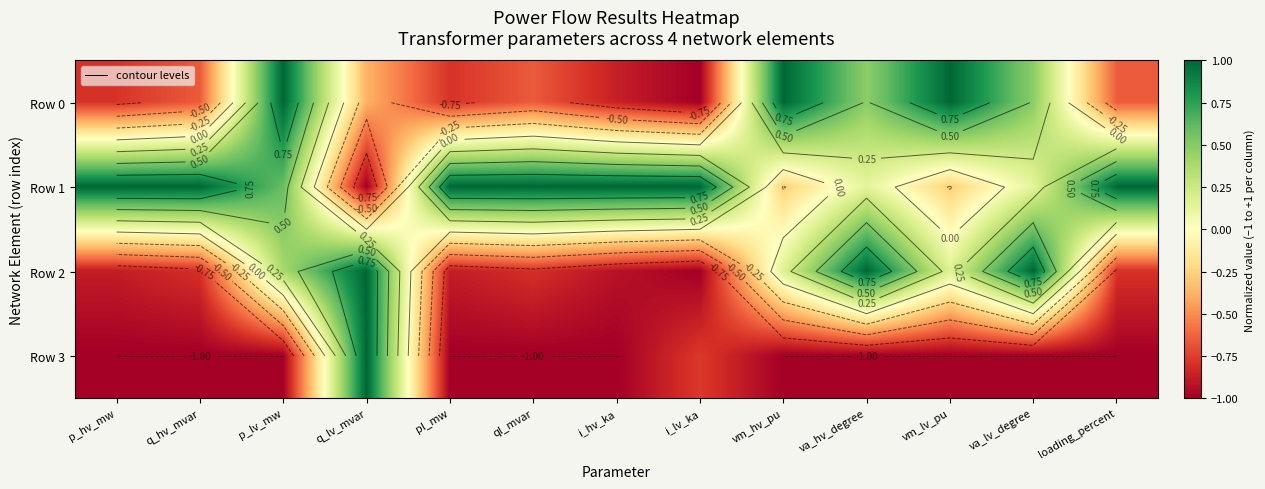

At how many categories does at least one series exceed 0?

13